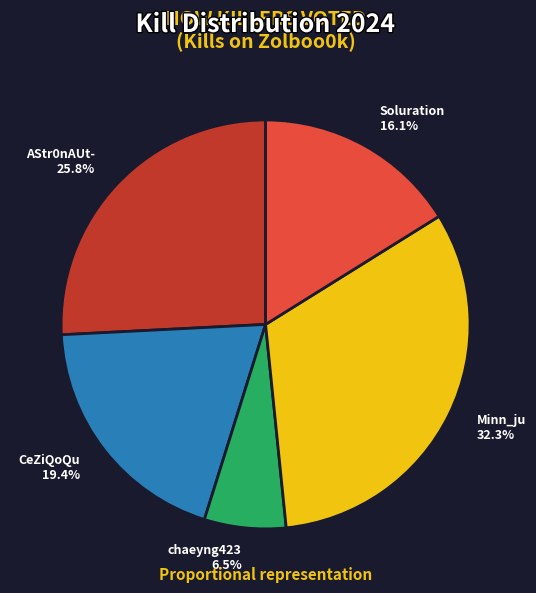

Which has a higher value, chaeyng423 6.5% or Soluration 16.1%?

Soluration 16.1%